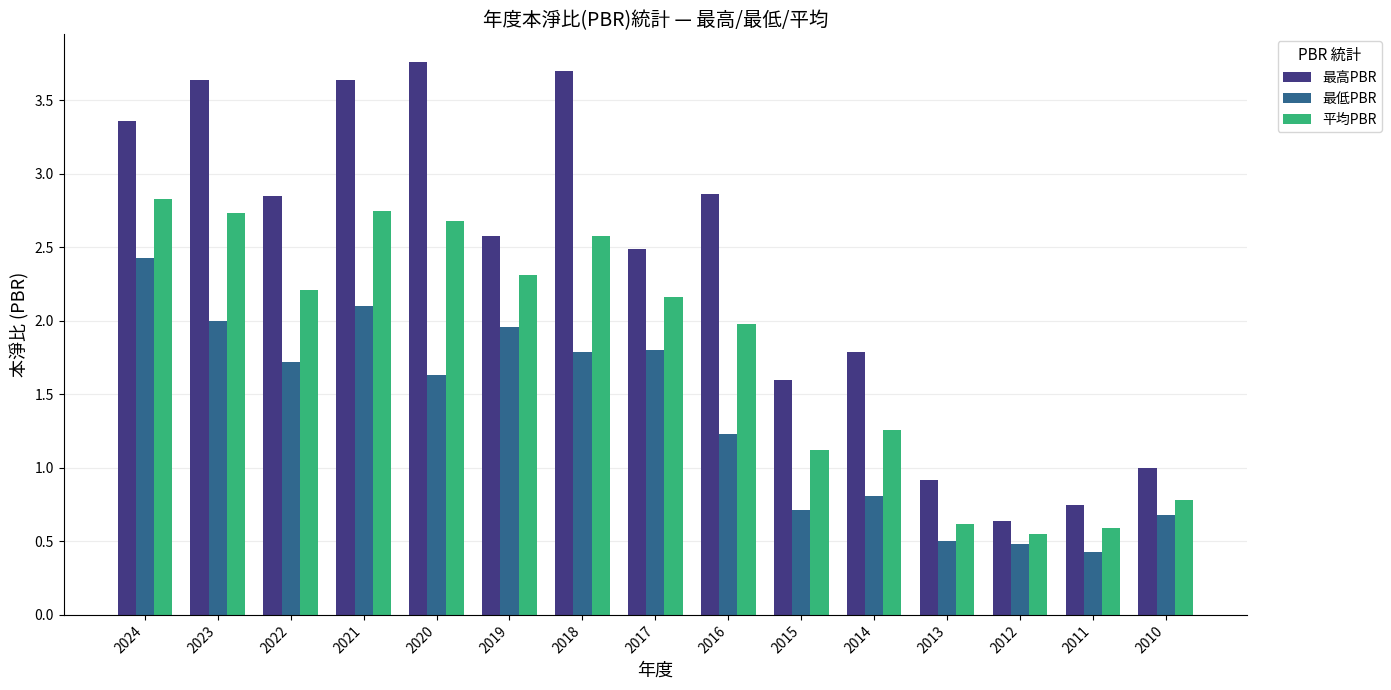

How many values in the 最低PBR series exceed 1?

9